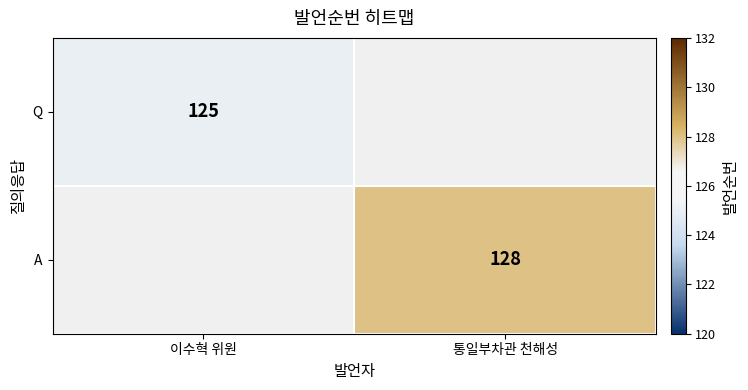

The A series shows 70 at 통일부차관 천해성. True or false?

False